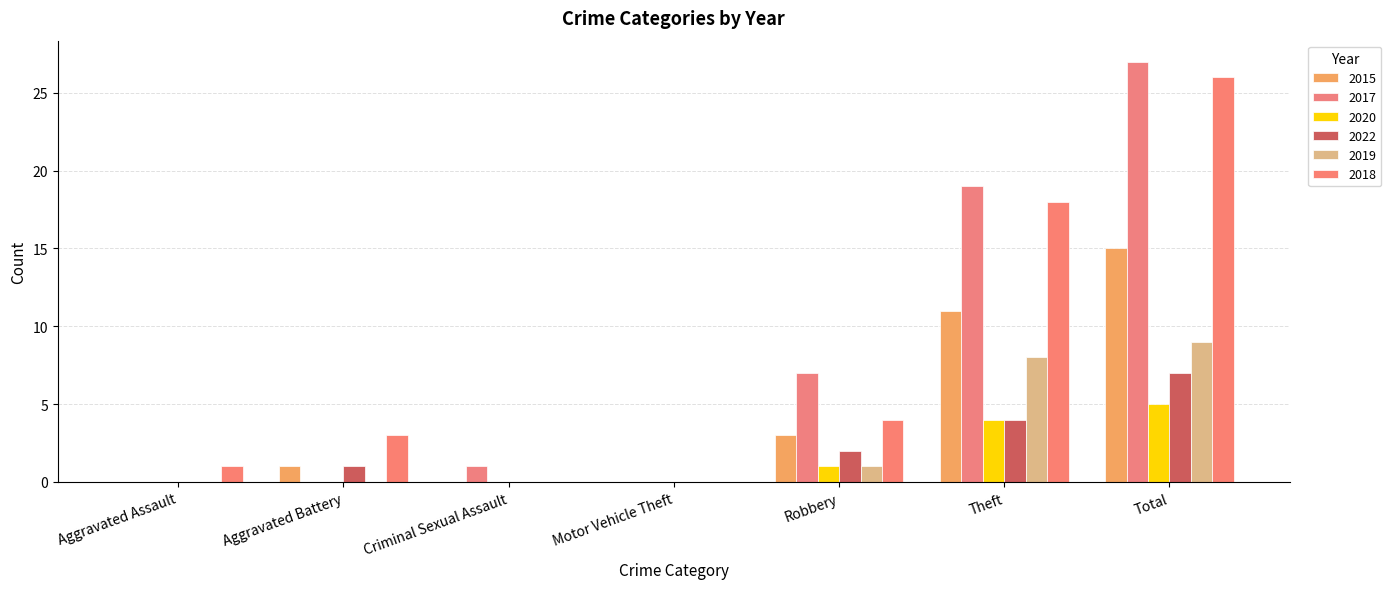

What is the label of the 3rd bar from the right?

Robbery